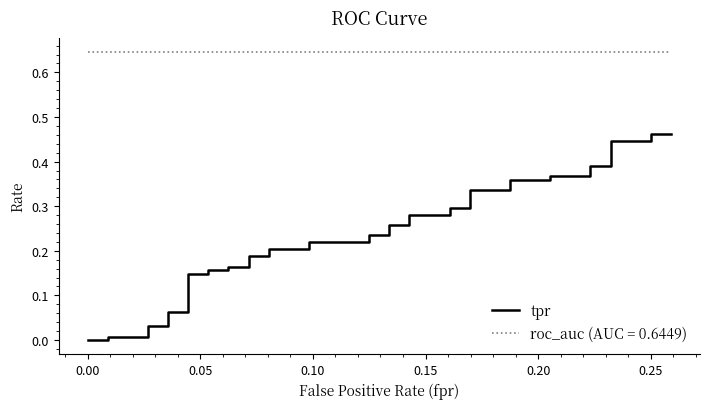

True or false: there are more than 0 points higher than both neighbors.

False